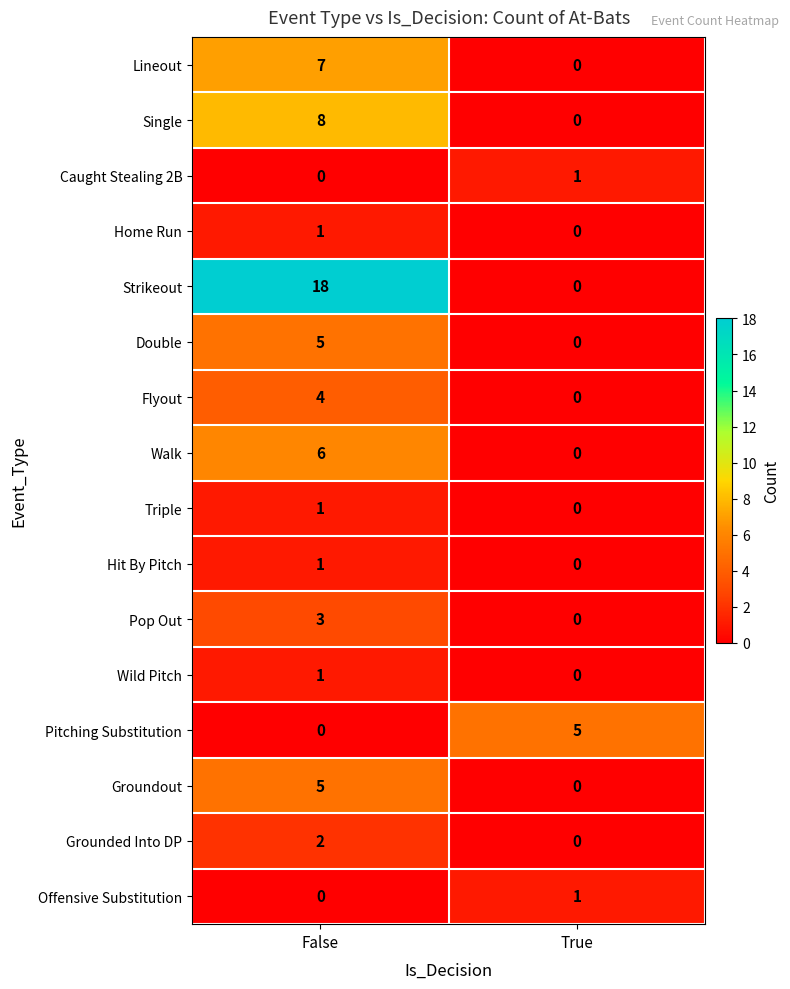

What is the greatest value displayed?

18